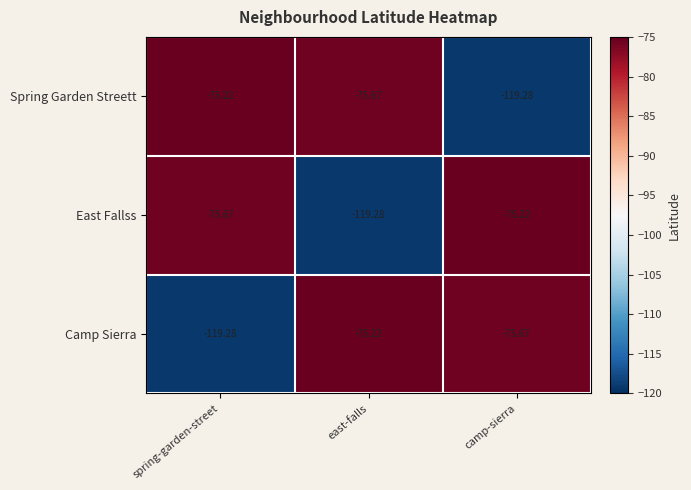

At camp-sierra, list the series in order from smallest to largest.

Spring Garden Streett, Camp Sierra, East Fallss